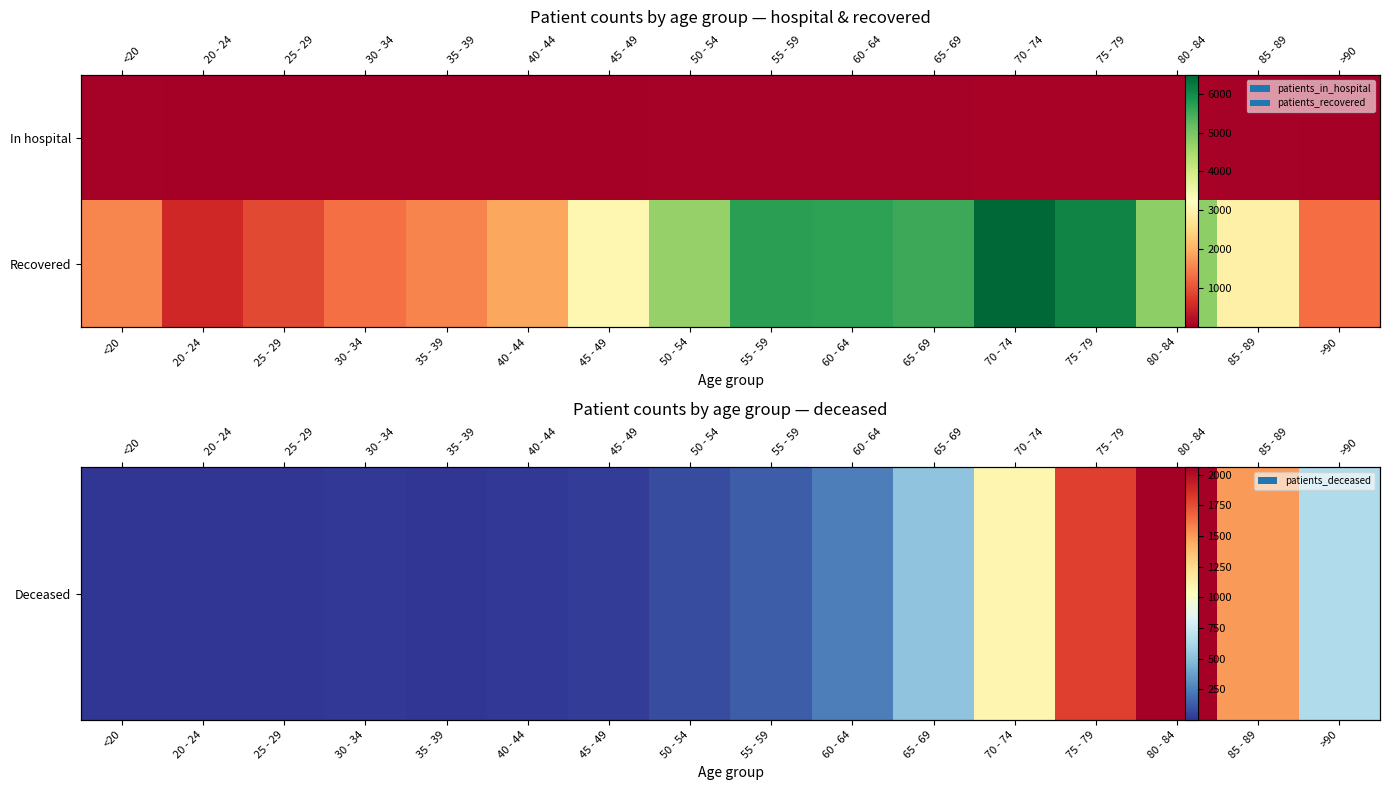

Which series has the largest range (max minus min)?

Recovered